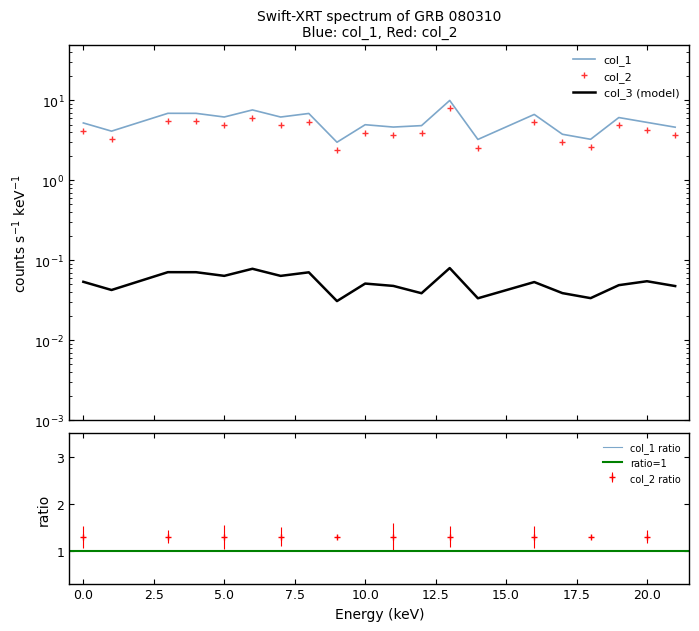

Which category has the lowest value in the col_3 series?

9